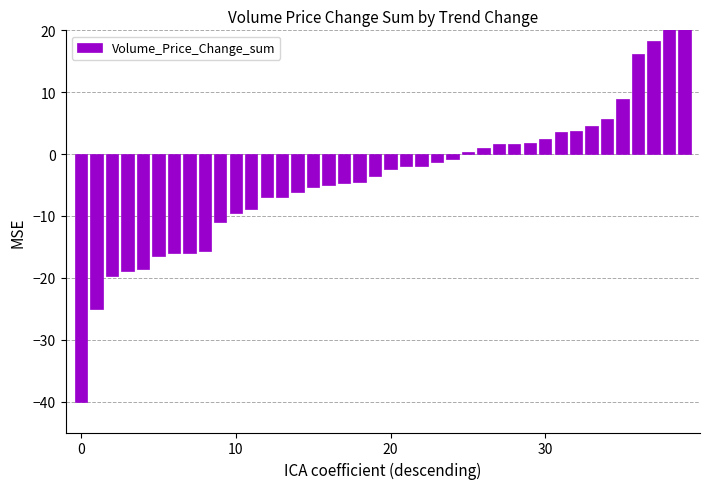

Is it true that the value at 28 is 1.6?

True